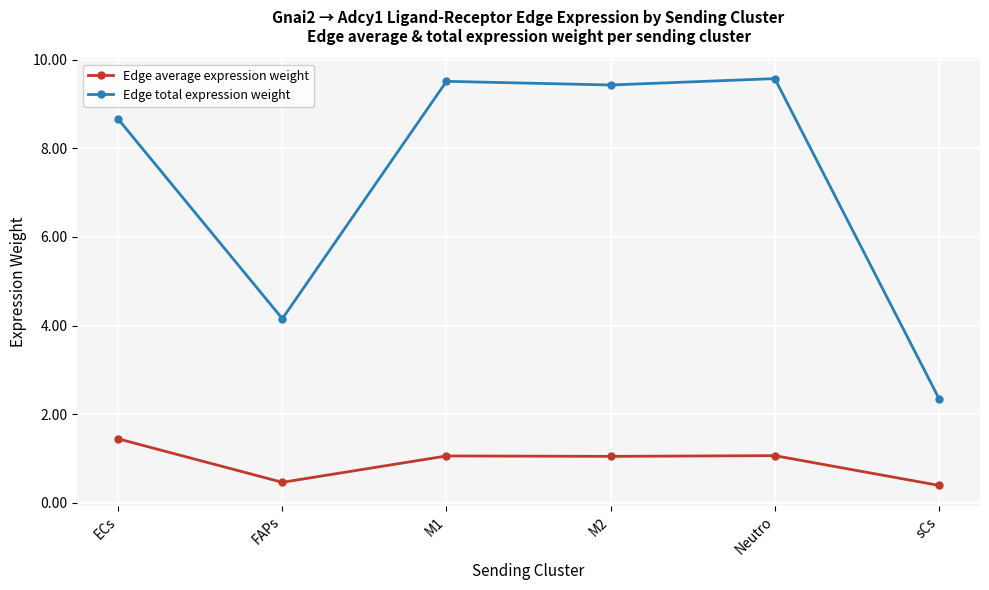

How many data points in Edge total expression weight are above 9?

3